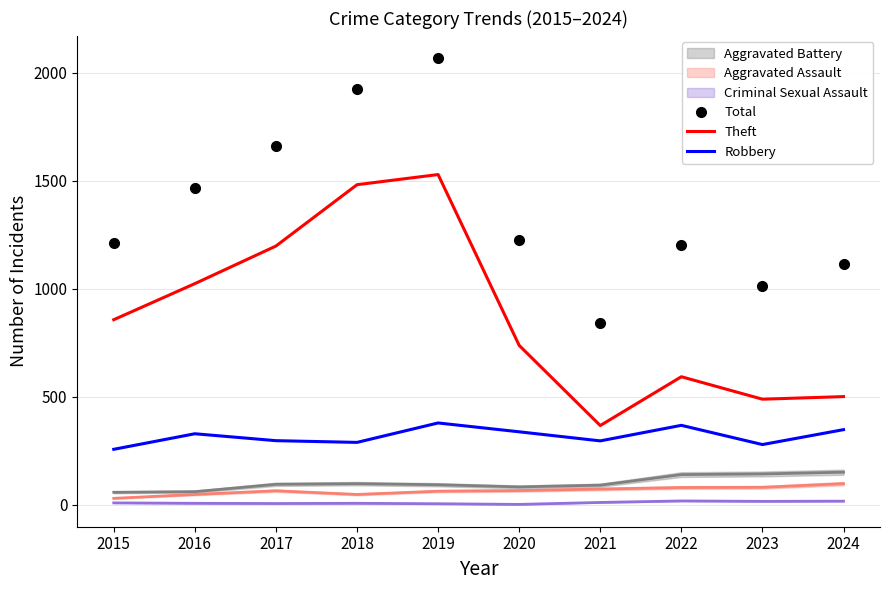

Where is the first local minimum for Total?

2021